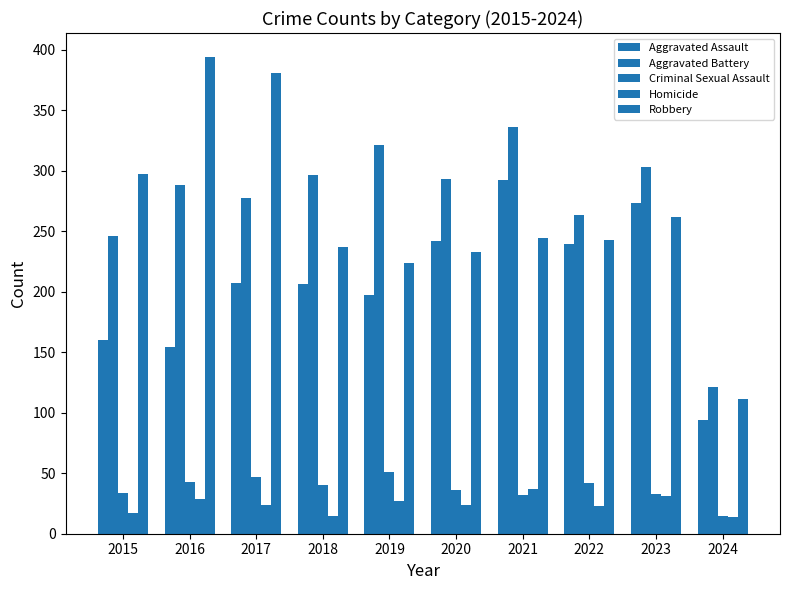

At which category is the sum across all series the highest?

2021